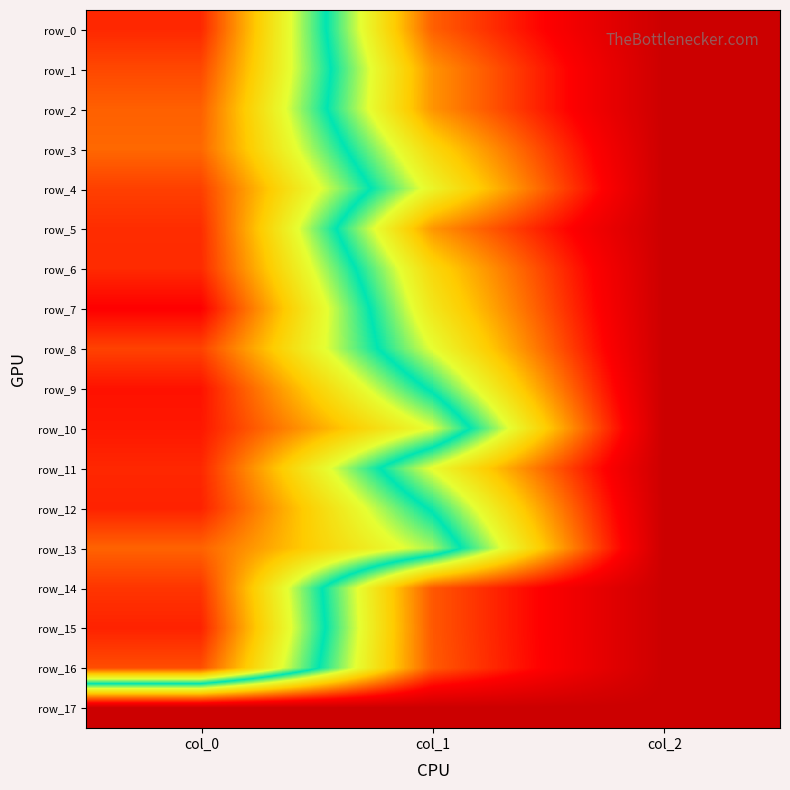

Which label corresponds to the smallest value in the chart?

col_0